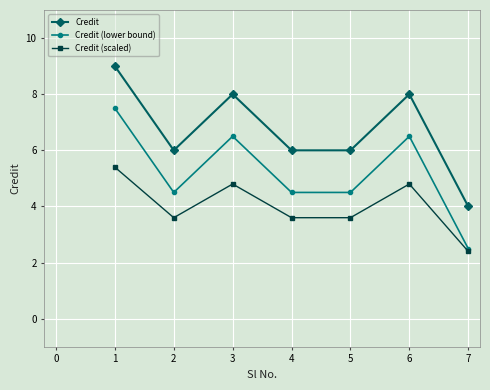

The Credit (lower bound) series shows 4.5 at 5. True or false?

True